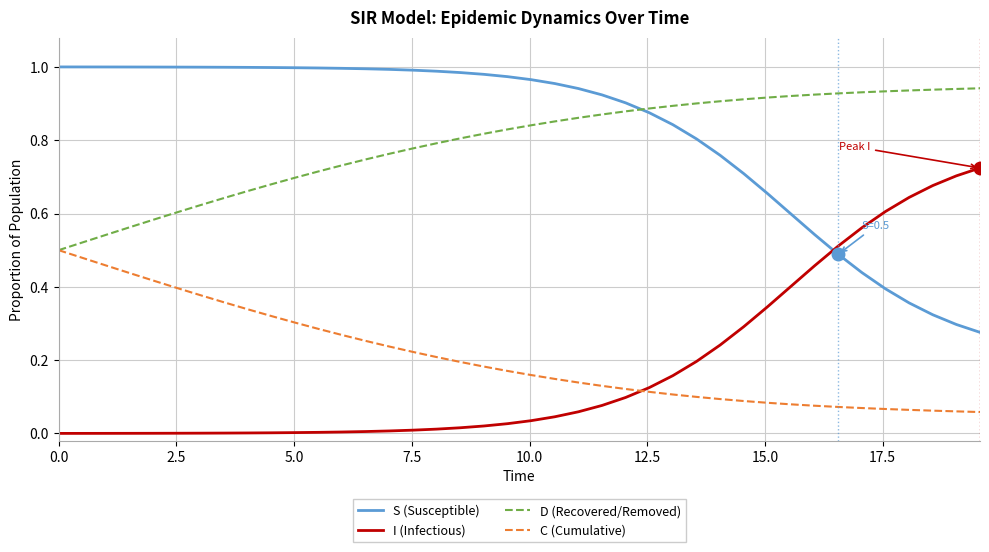

Which series ends up on top after the final intersection of I (Infectious) and S (Susceptible)?

I (Infectious)